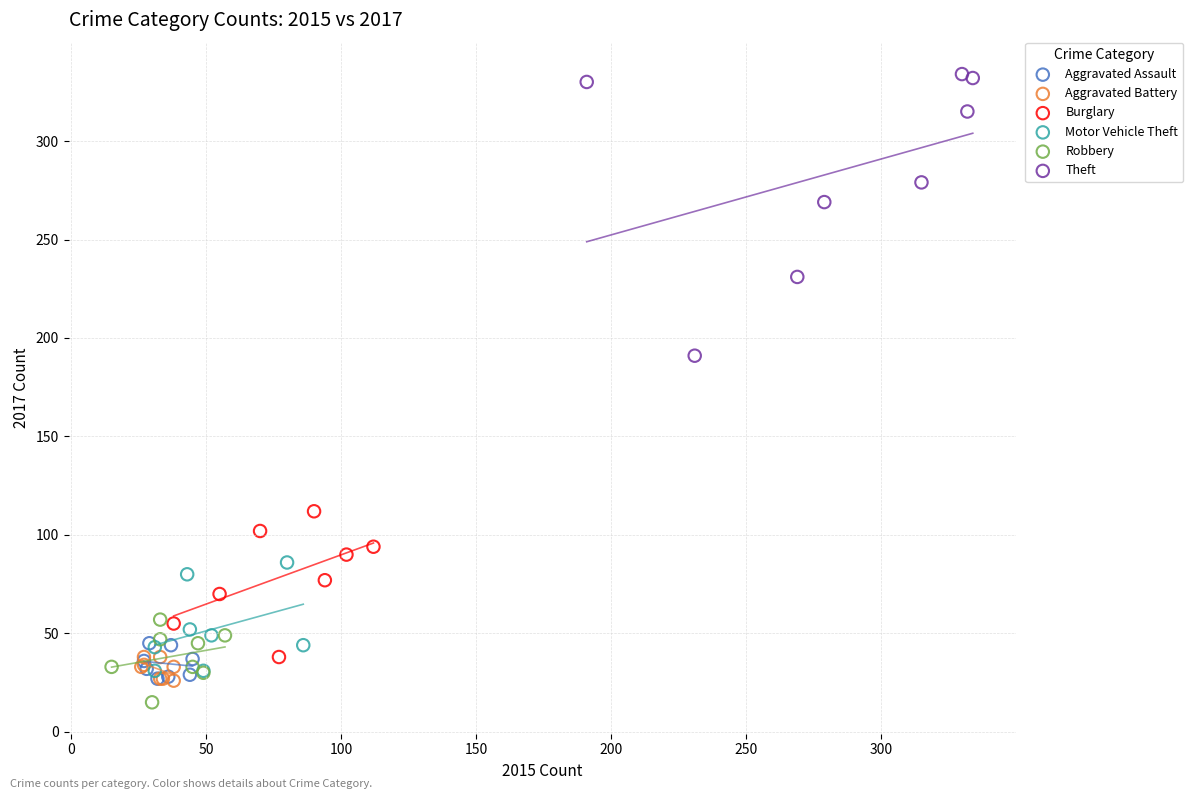

Which series contains the highest Y value?

Theft